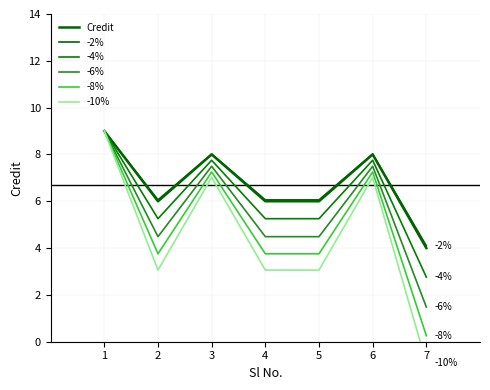

Where is -8% nearest to the value 4?

2